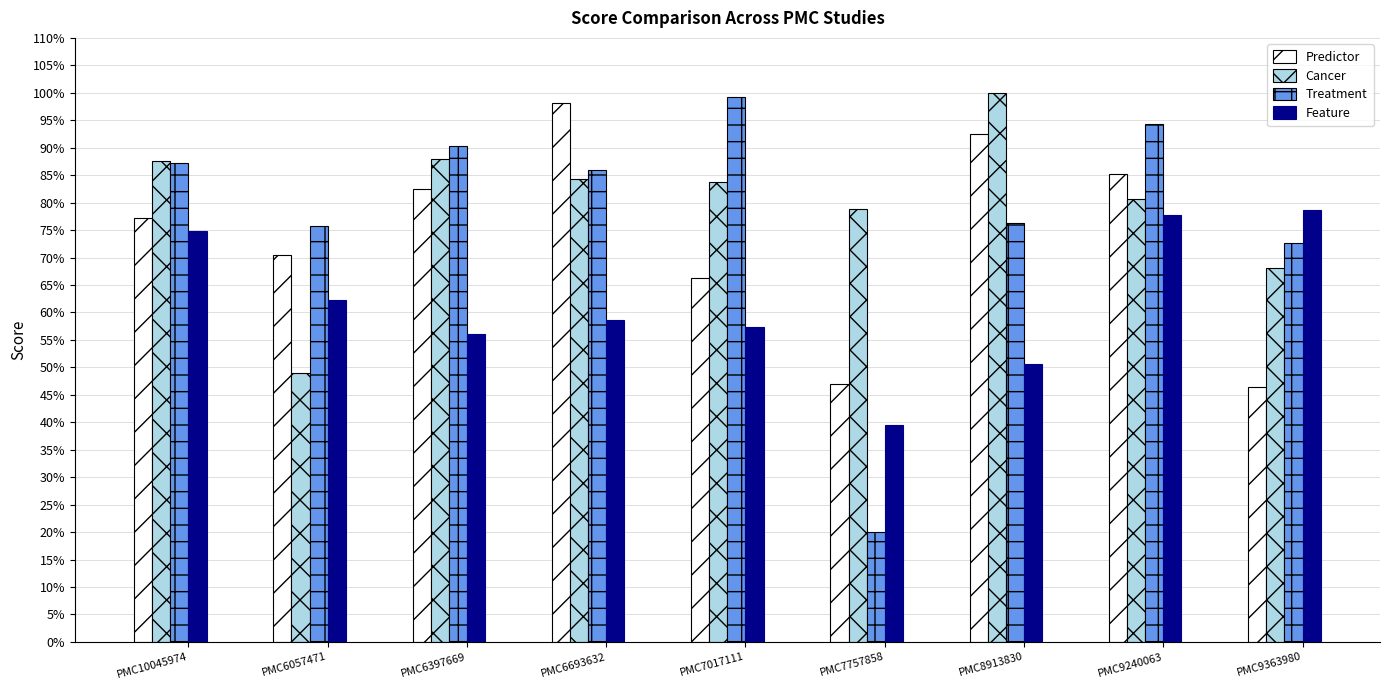

Reading left to right, what are all the values shown in this chart?

Predictor: 0.8	0.7	0.8	1.0	0.7	0.5	0.9	0.9	0.5
Cancer: 0.9	0.5	0.9	0.8	0.8	0.8	1.0	0.8	0.7
Treatment: 0.9	0.8	0.9	0.9	1.0	0.2	0.8	0.9	0.7
Feature: 0.7	0.6	0.6	0.6	0.6	0.4	0.5	0.8	0.8